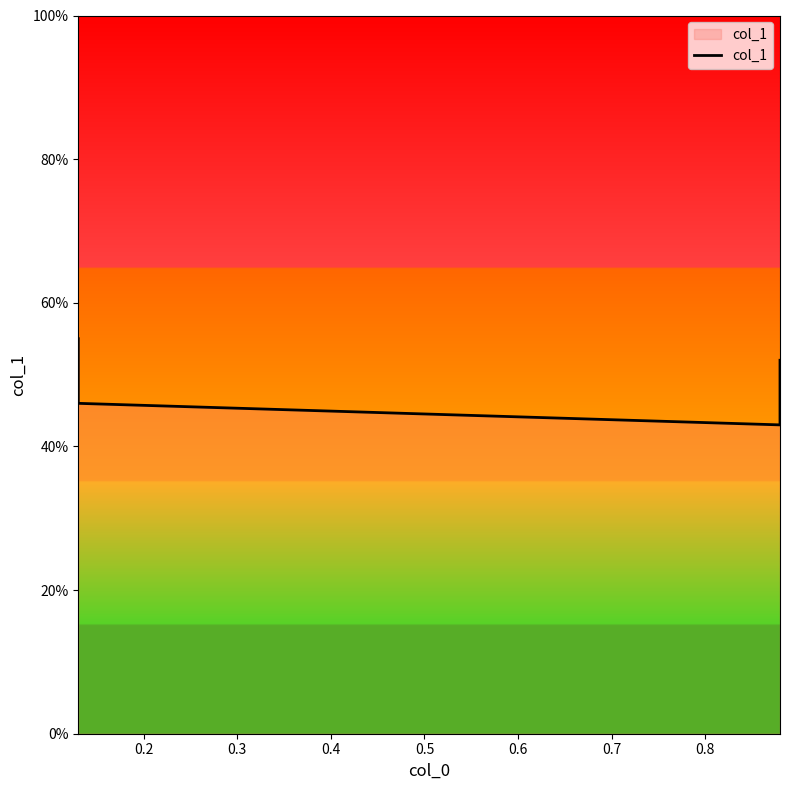

How many interior local valleys (lower than both neighbors) does the data have?

1